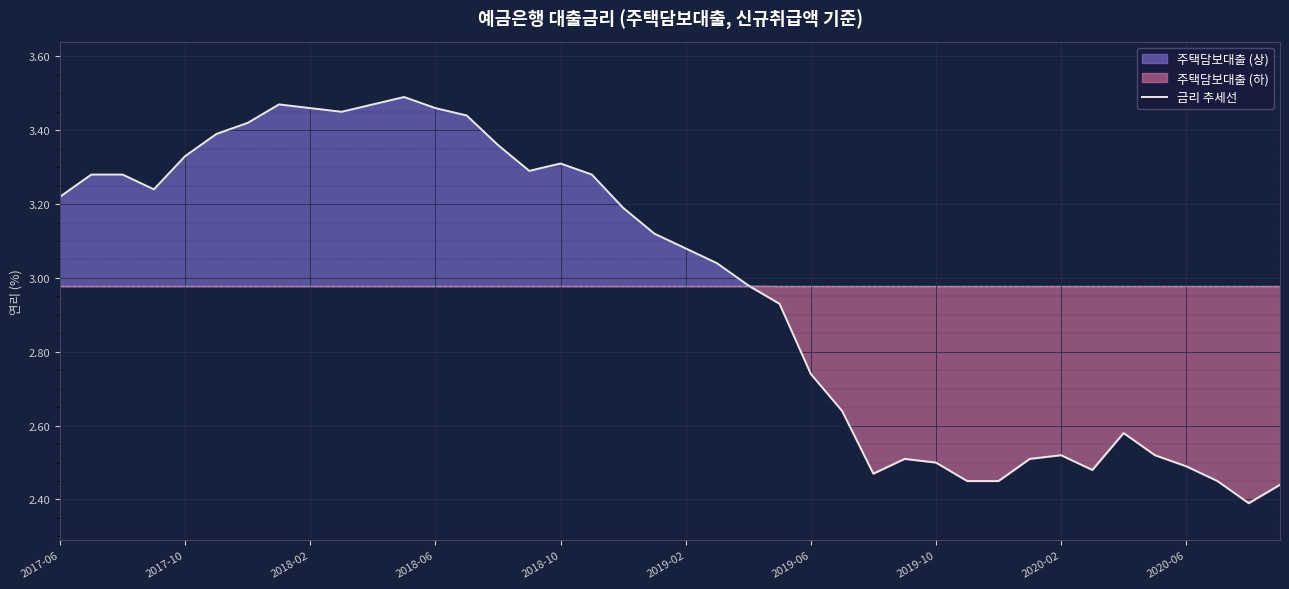

True or false: the data shows 3.0 at 22.

True